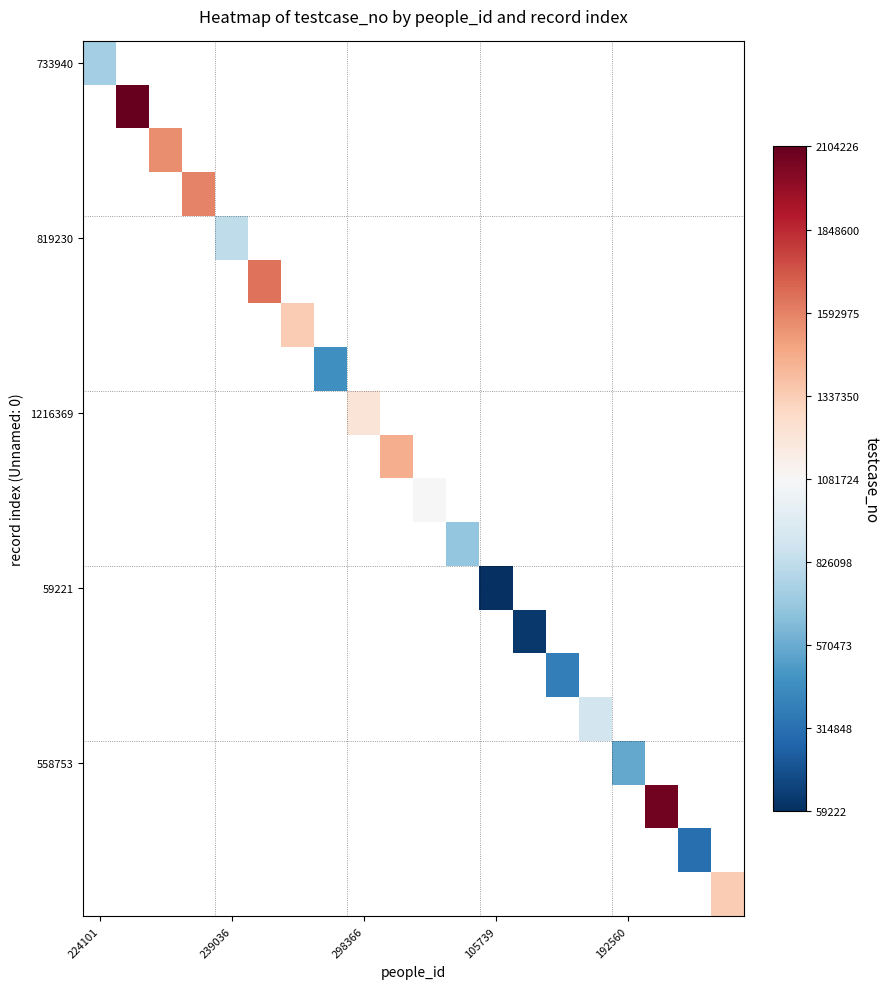

Count the number of categories in the chart.

20